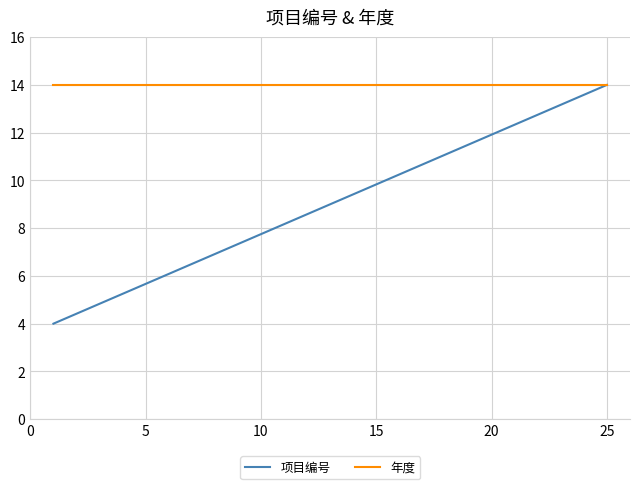

Which series has the largest range (max minus min)?

项目编号